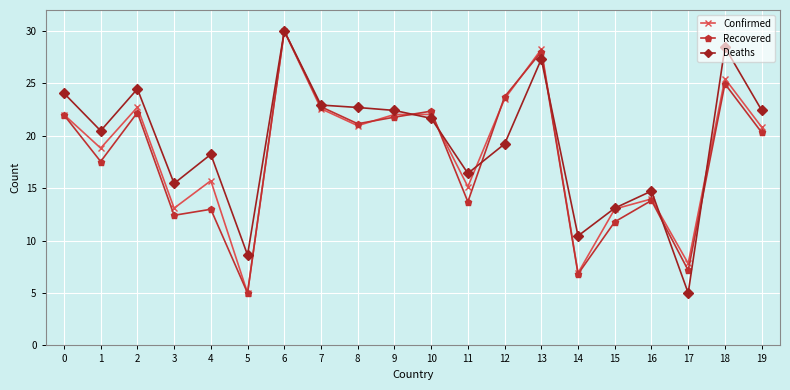

What is the total value across all series at 13?

83.6